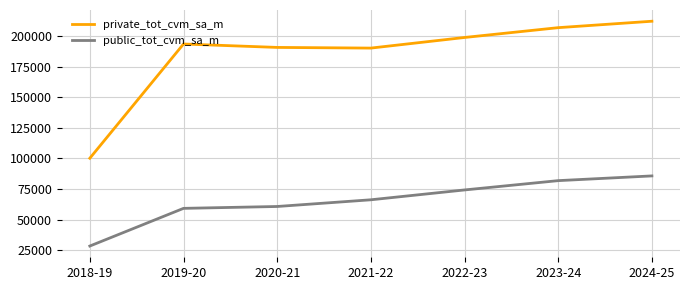

The value of private_tot_cvm_sa_m at 2020-21 is 190837.4. True or false?

True